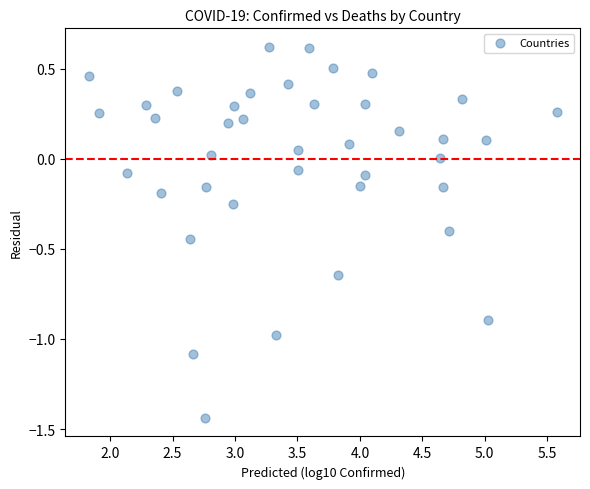

What is the range of Y values (max minus min)?

2.1